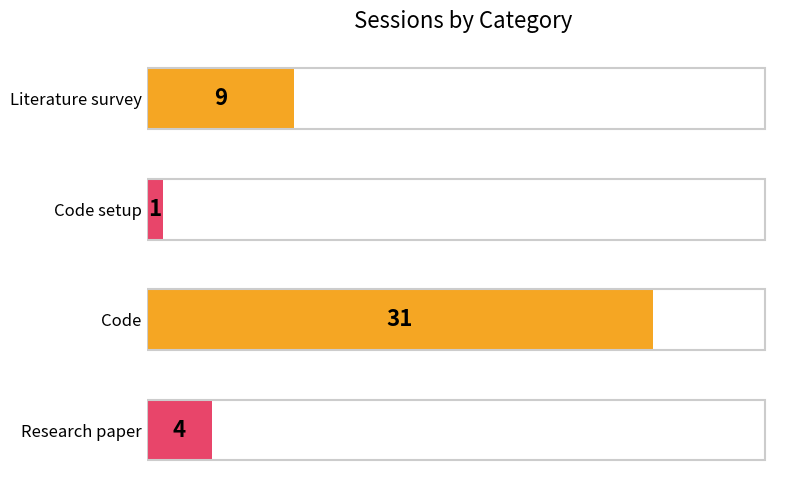

How many categories are shown in the chart?

4